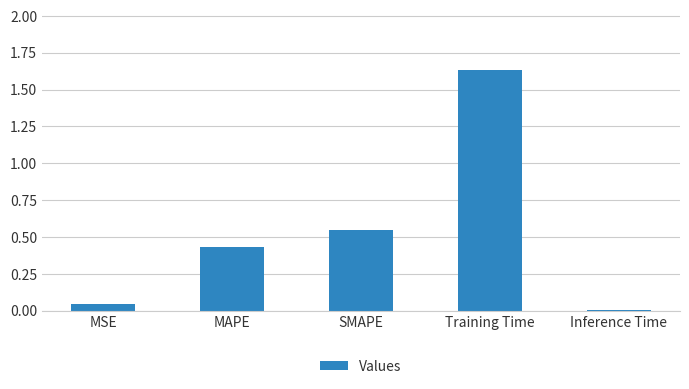

What is the average value?

0.5